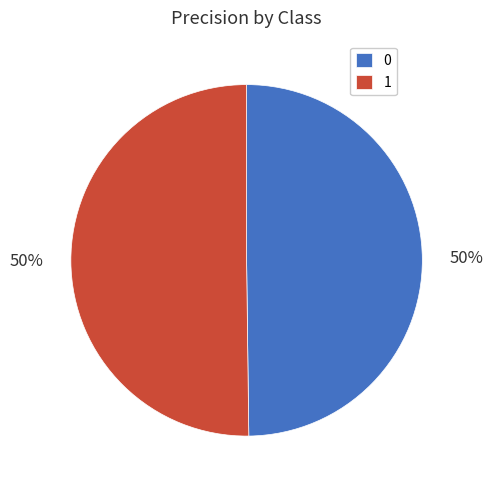

Count the number of slices in the pie.

2